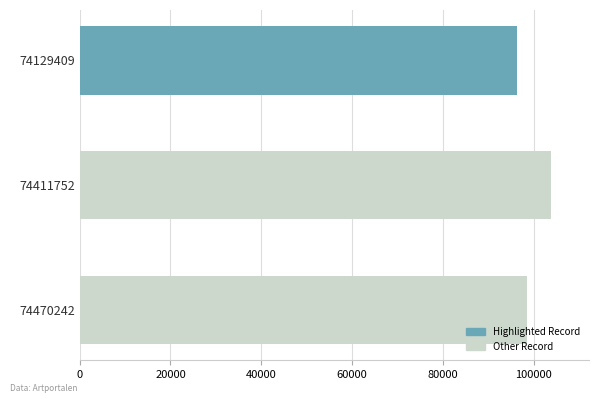

The chart shows a value of 96237 at 74129409. True or false?

True